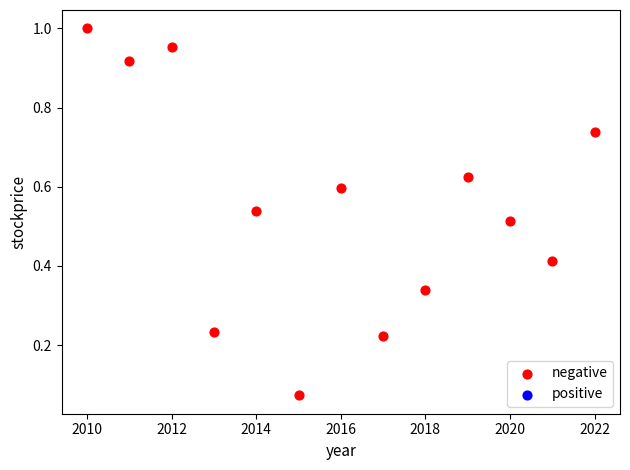

What is the range of X values (max minus min)?

12.0